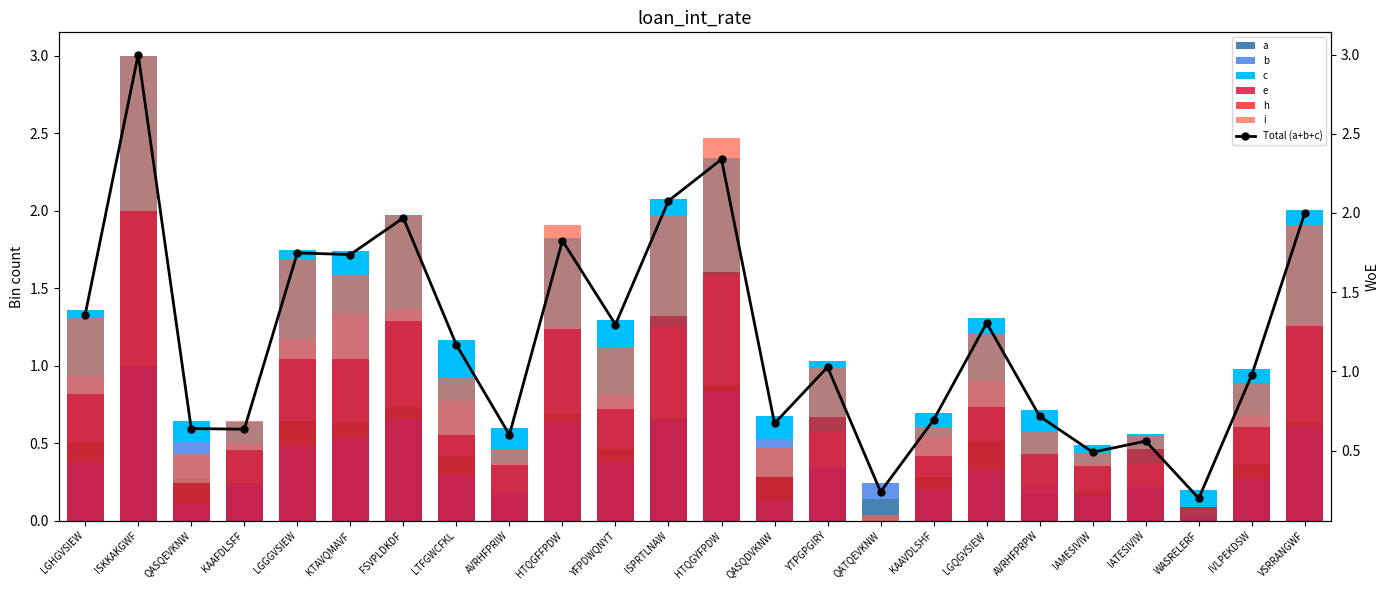

What is the label of the 4th bar from the right?

IATESIVIW